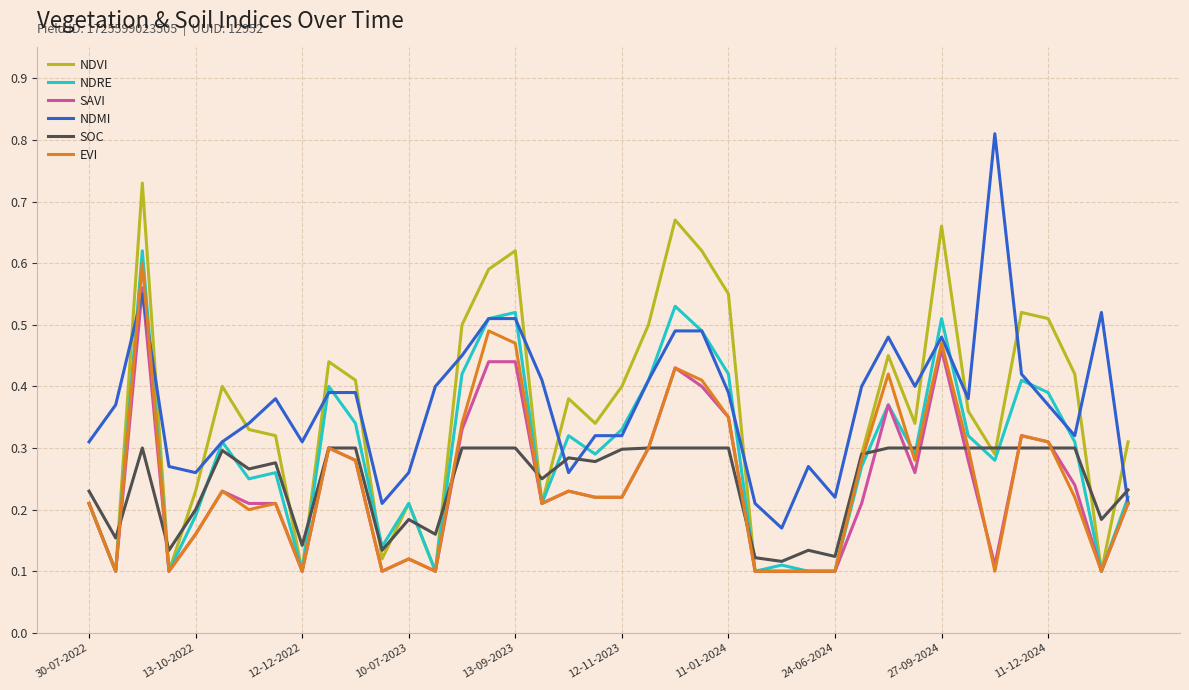

How many interior local valleys does the NDVI series have?

10